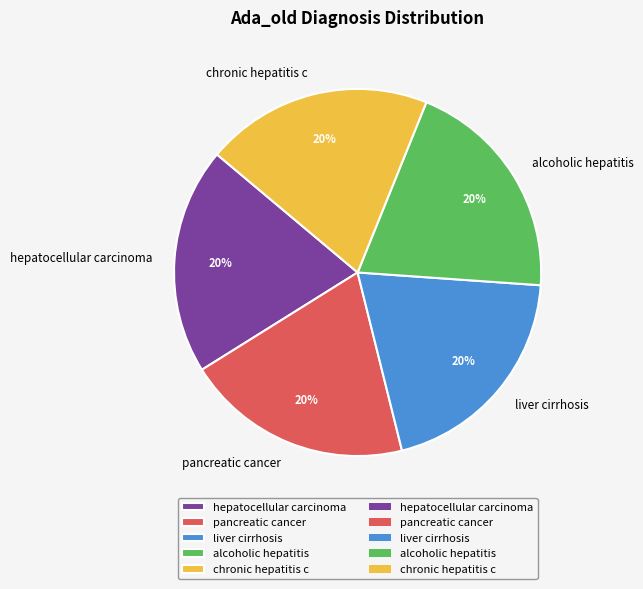

To the nearest percent, what portion does pancreatic cancer represent?

20%